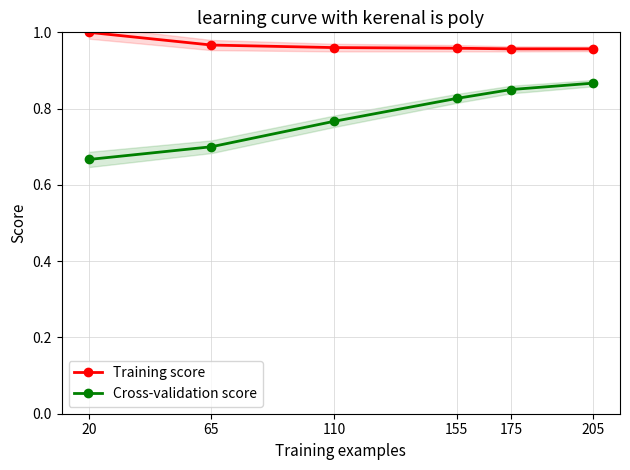

How many series are shown in this chart?

2